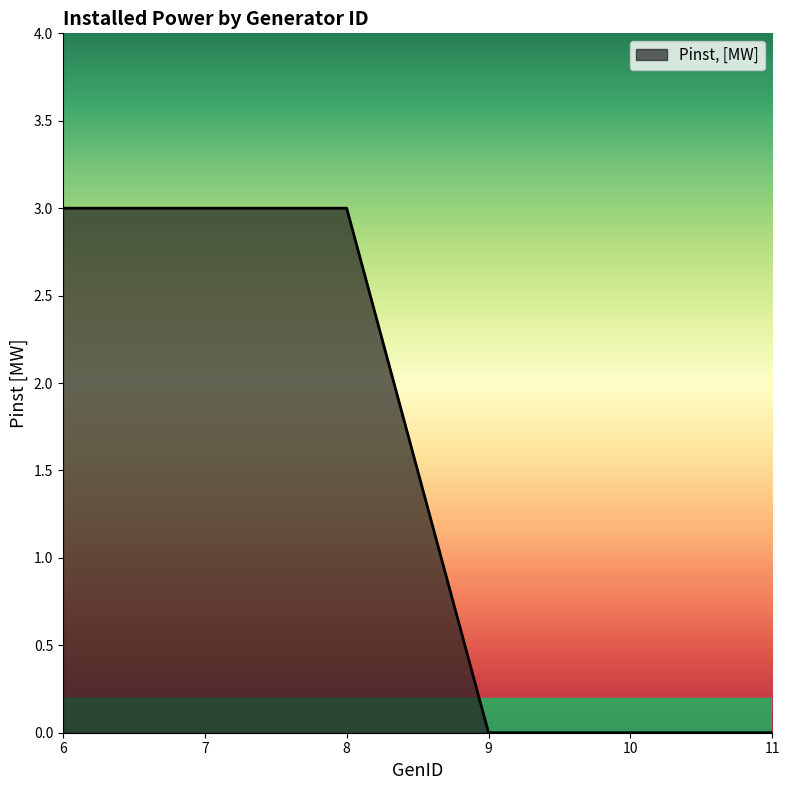

How many distinct data groups are displayed?

1